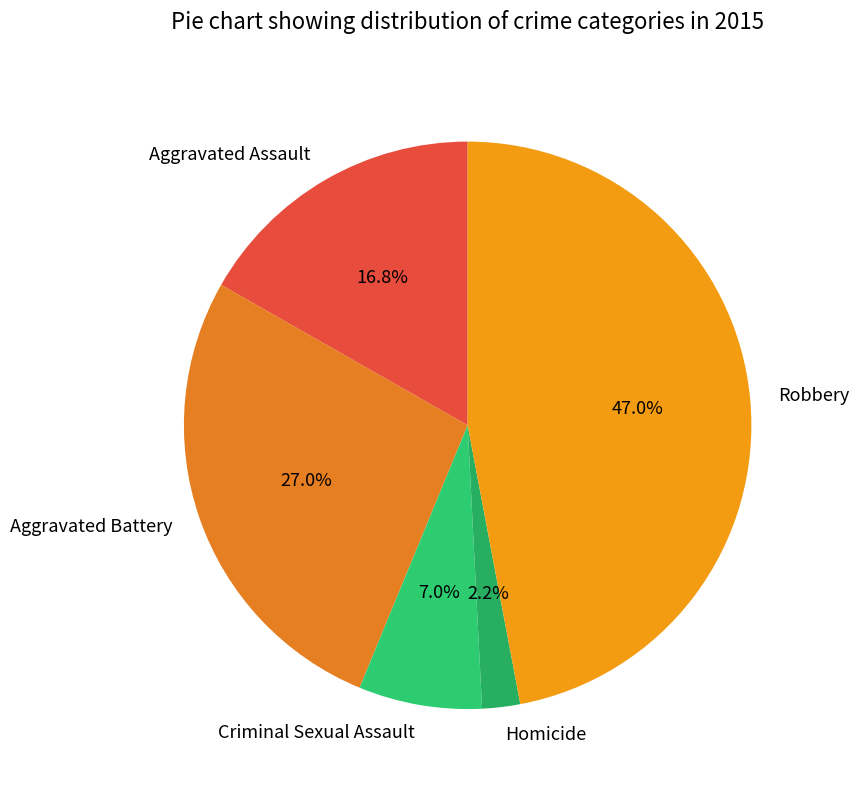

Do Homicide and Aggravated Assault together represent more than half of the pie?

No